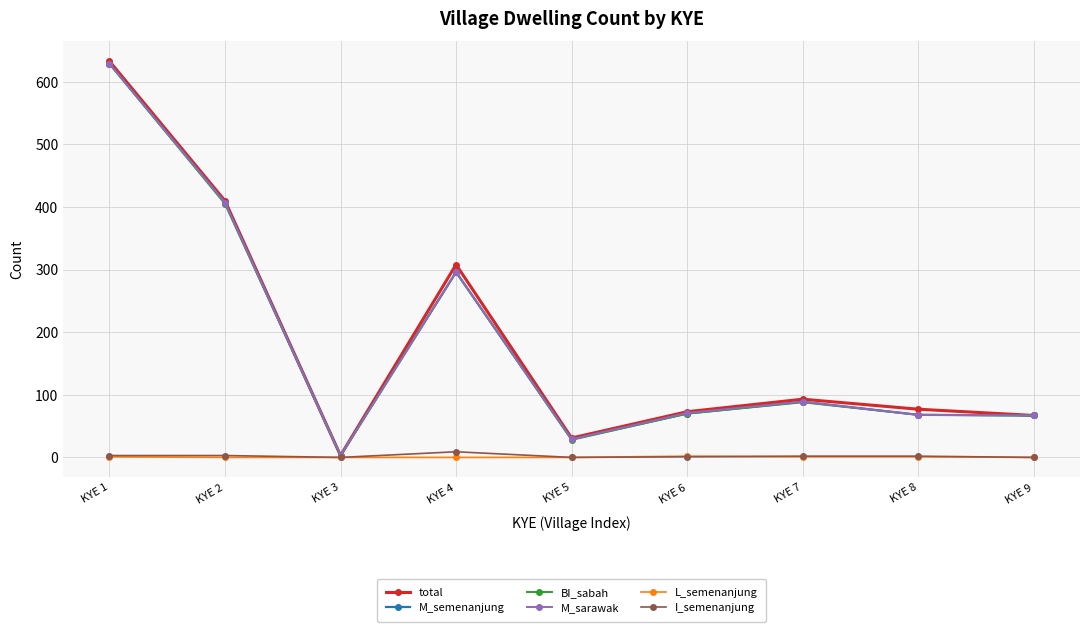

At which category is the sum across all series the highest?

KYE 1